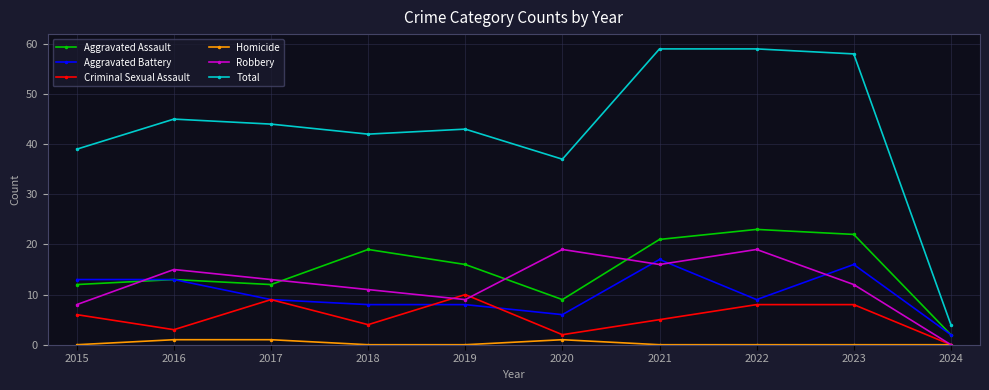

The value of Criminal Sexual Assault at 2021 is 2. True or false?

False